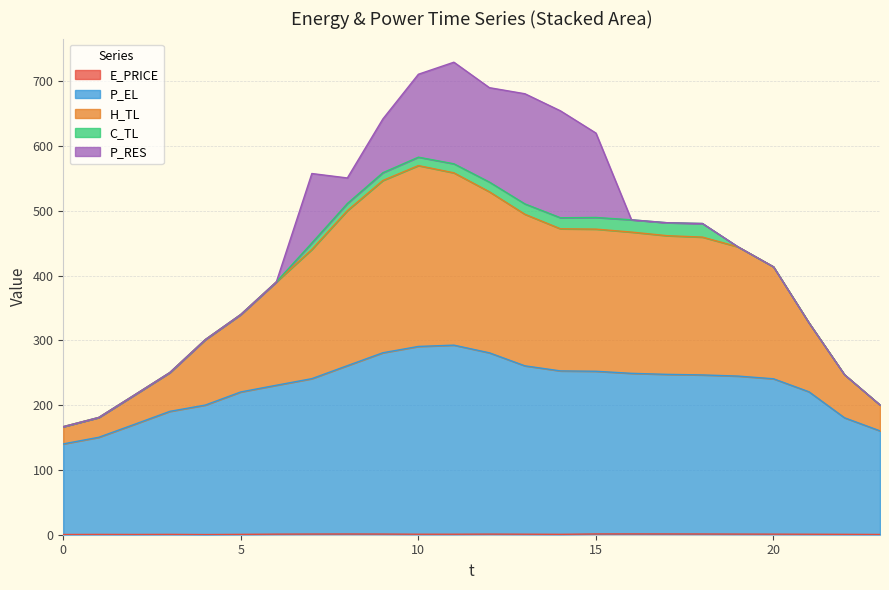

What is the difference between the maximum and minimum values in the P_EL series?

152.5